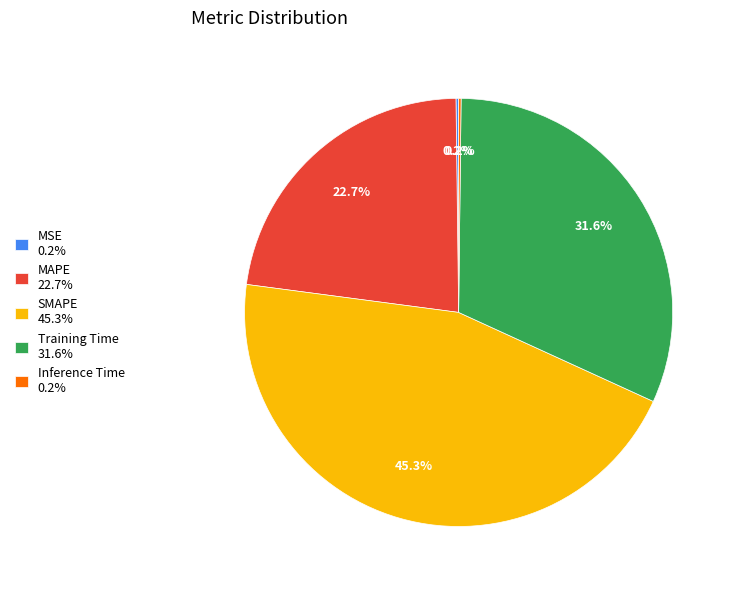

Which has a higher value, Training Time 31.6% or MAPE 22.7%?

Training Time 31.6%